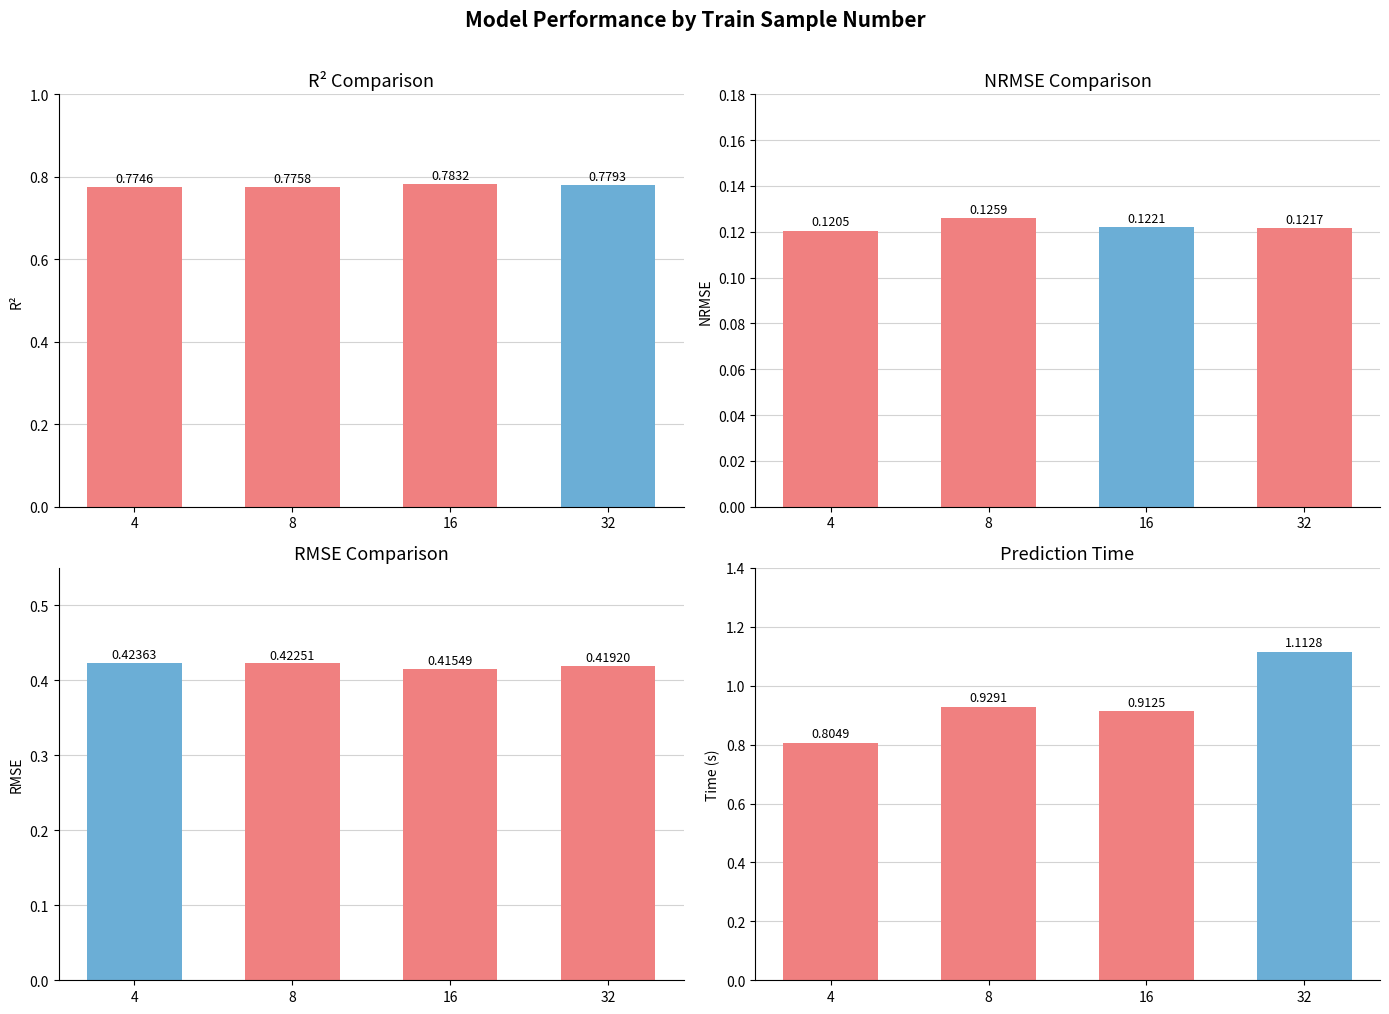

Between 8 and 16, which series saw the biggest shift?

time